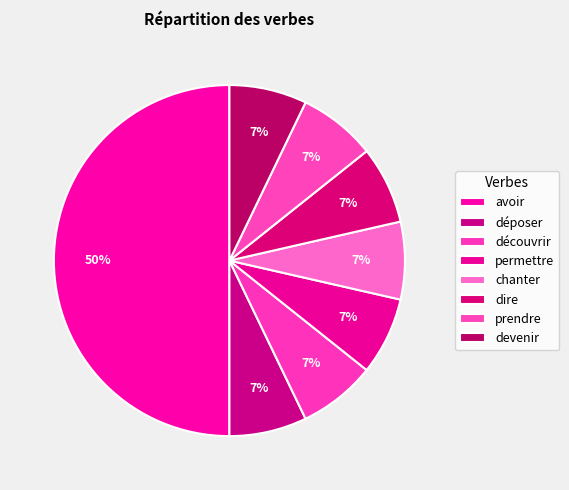

Approximately how many times larger is the value at dire compared to permettre?

1.0